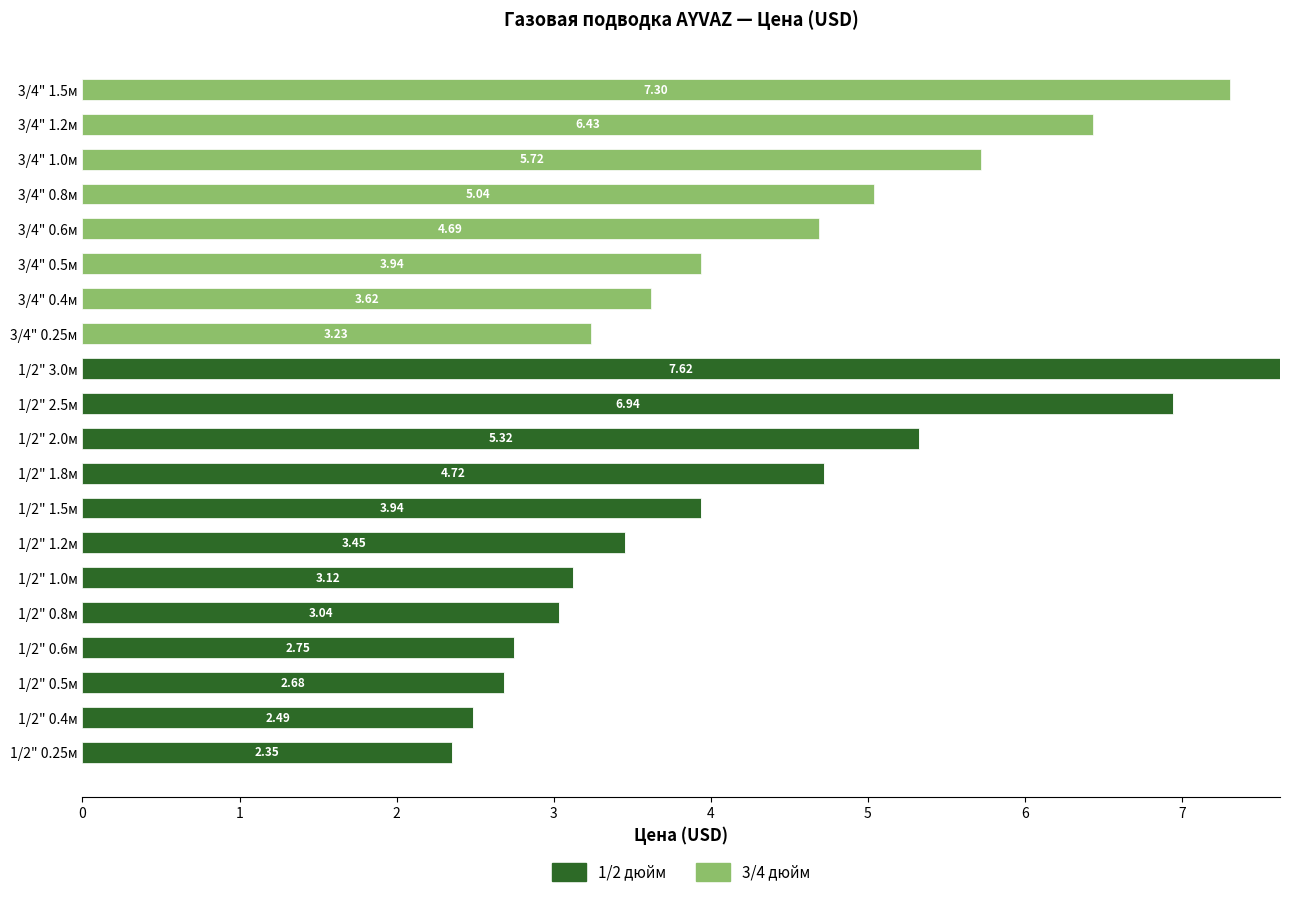

At which category is the sum across all series the highest?

1/2" 3.0м